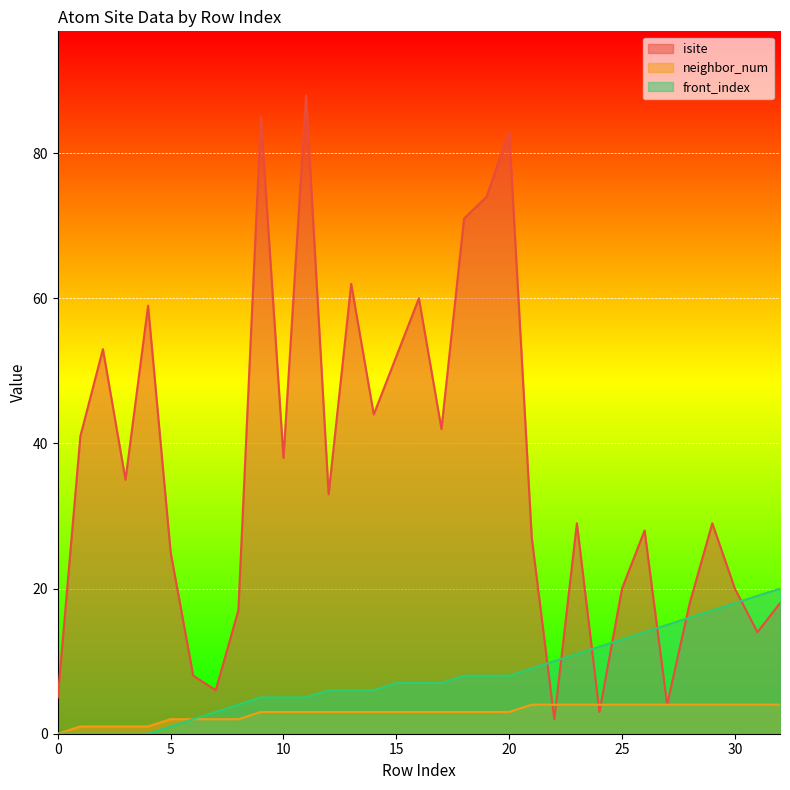

What is the difference between the maximum and minimum values in the isite series?

86